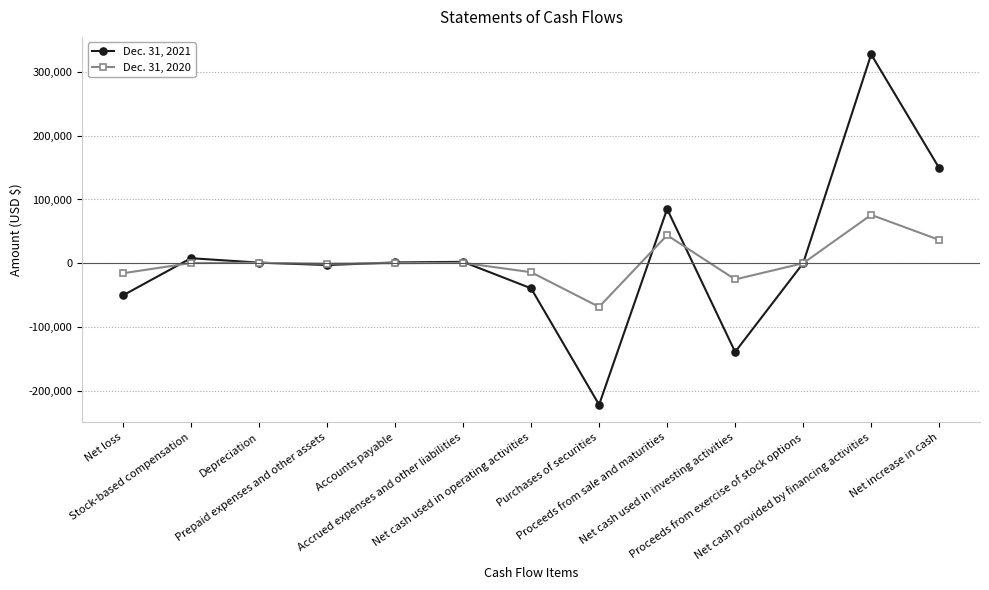

At which category does the chart reach its peak across all series?

Net cash provided by financing activities